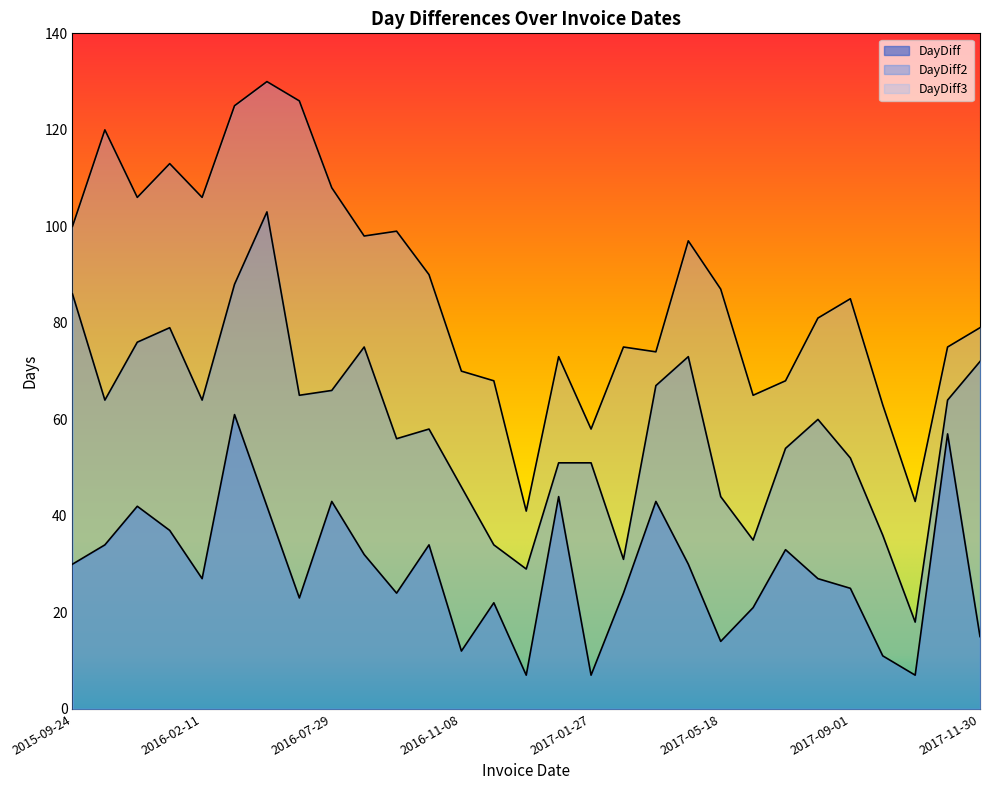

Reading left to right, list all the values displayed in this chart.

DayDiff: 30	34	42	37	27	61	42	23	43	32	24	34	12	22	7	44	7	24	43	30	14	21	33	27	25	11	7	57	15
DayDiff2: 86	64	76	79	64	88	103	65	66	75	56	58	46	34	29	51	51	31	67	73	44	35	54	60	52	36	18	64	72
DayDiff3: 100	120	106	113	106	125	130	126	108	98	99	90	70	68	41	73	58	75	74	97	87	65	68	81	85	63	43	75	79